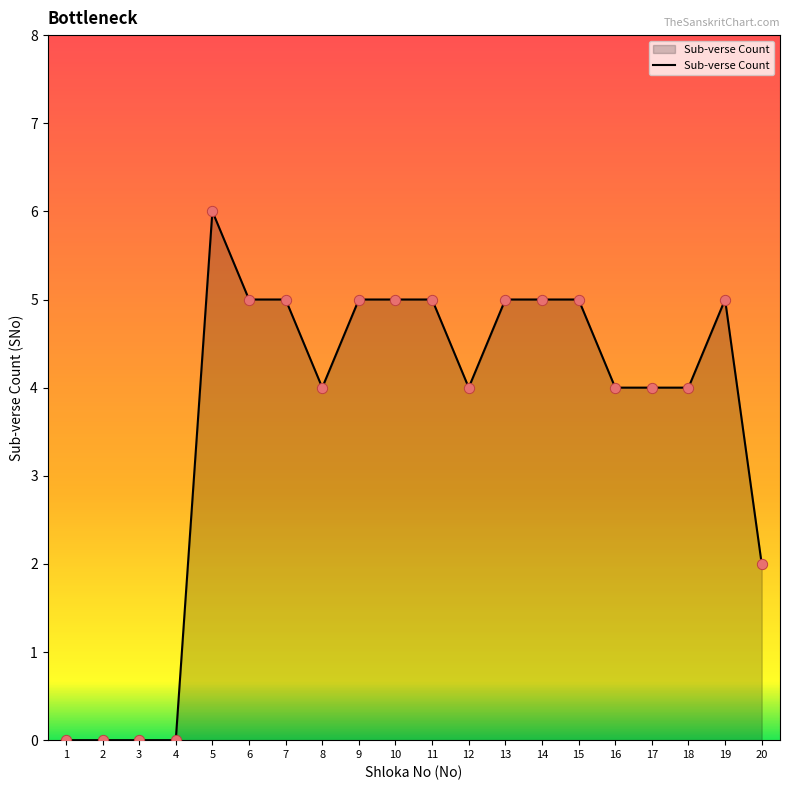

Between 10 and 3, which is larger?

10